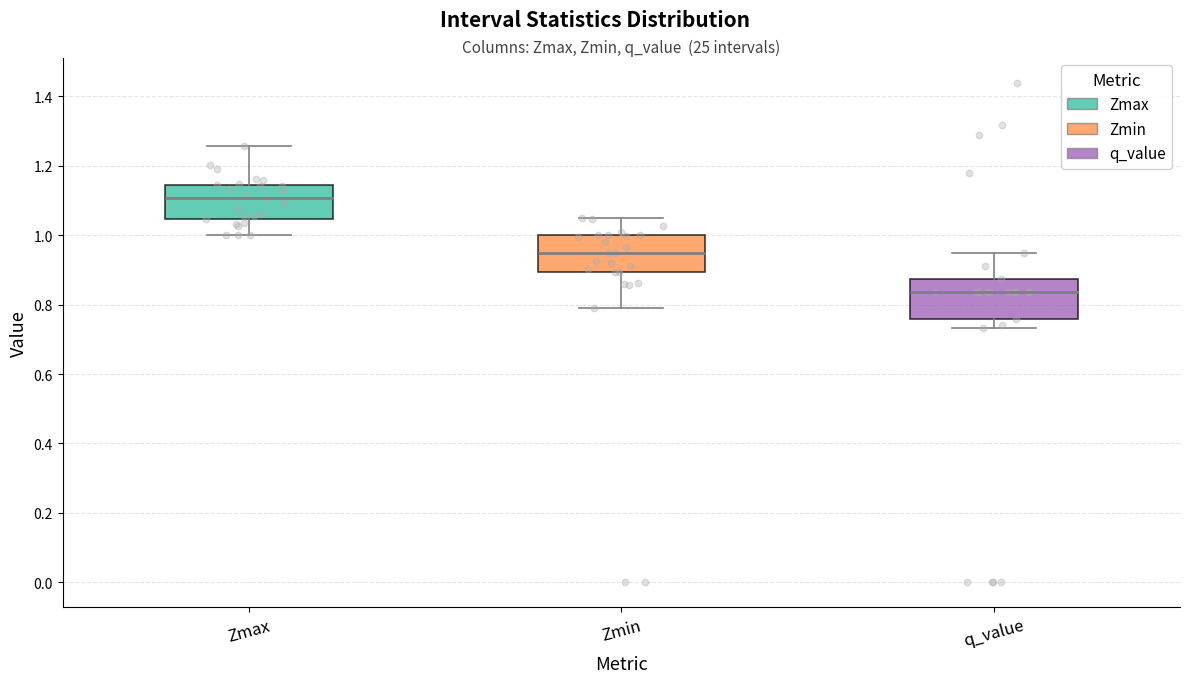

Reading left to right, read every box against the y-axis: the position of its median line, the range the box covers, and the ends of its whiskers. The values are not printed on the chart, so give them approximately, as read against the axis.

Zmax: median 1.10, box 1.04 to 1.14, whiskers 1.00 to 1.26
Zmin: median 0.94, box 0.90 to 1.00, whiskers 0.80 to 1.06
q_value: median 0.84, box 0.76 to 0.88, whiskers 0.74 to 0.94